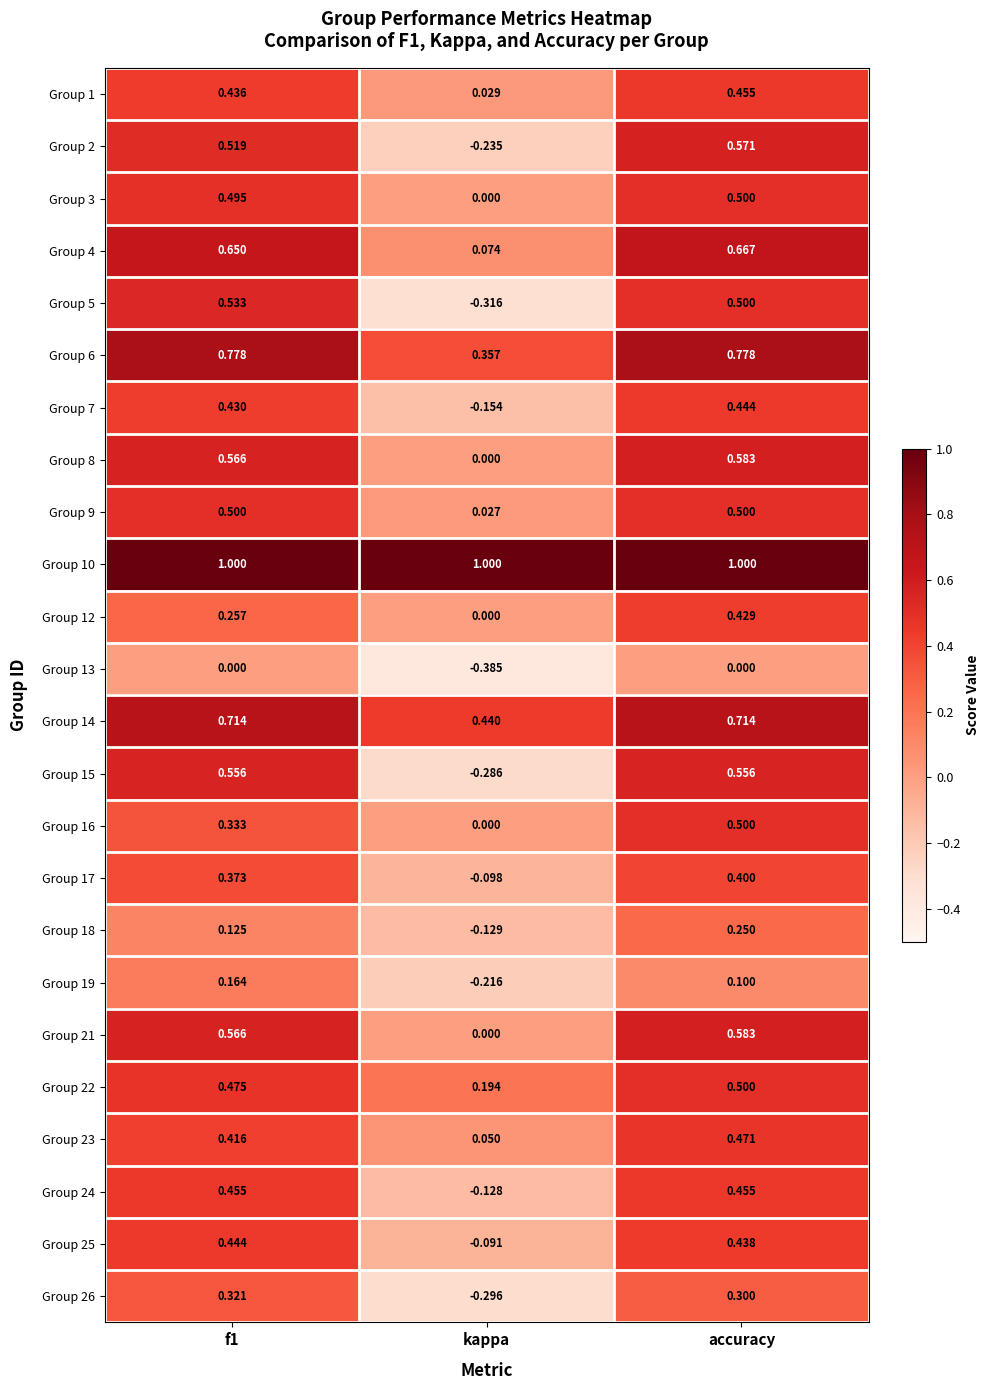

Which category has the highest value in the Group 2 series?

accuracy